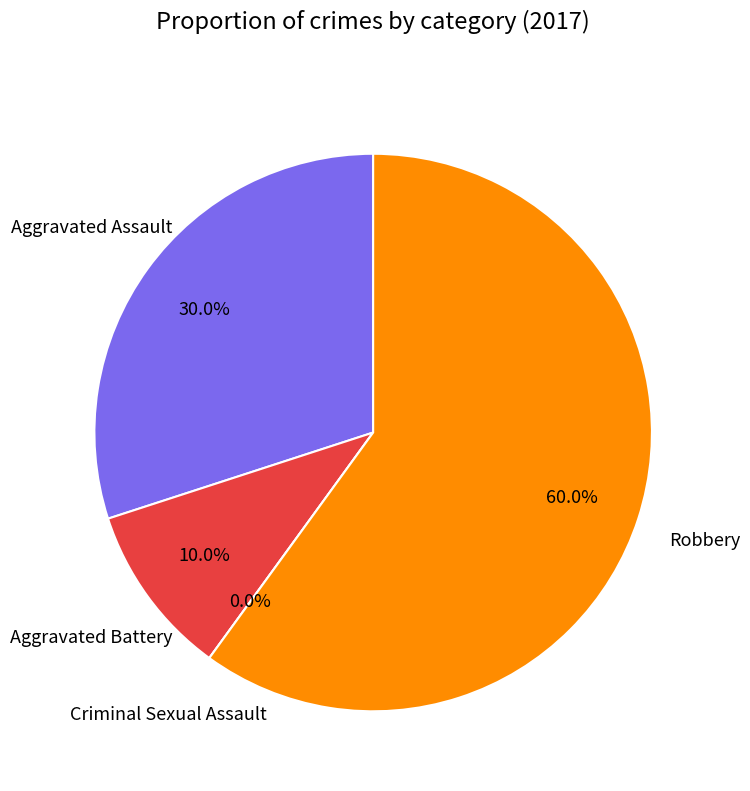

What percentage do Aggravated Assault and Criminal Sexual Assault together represent?

30.0%